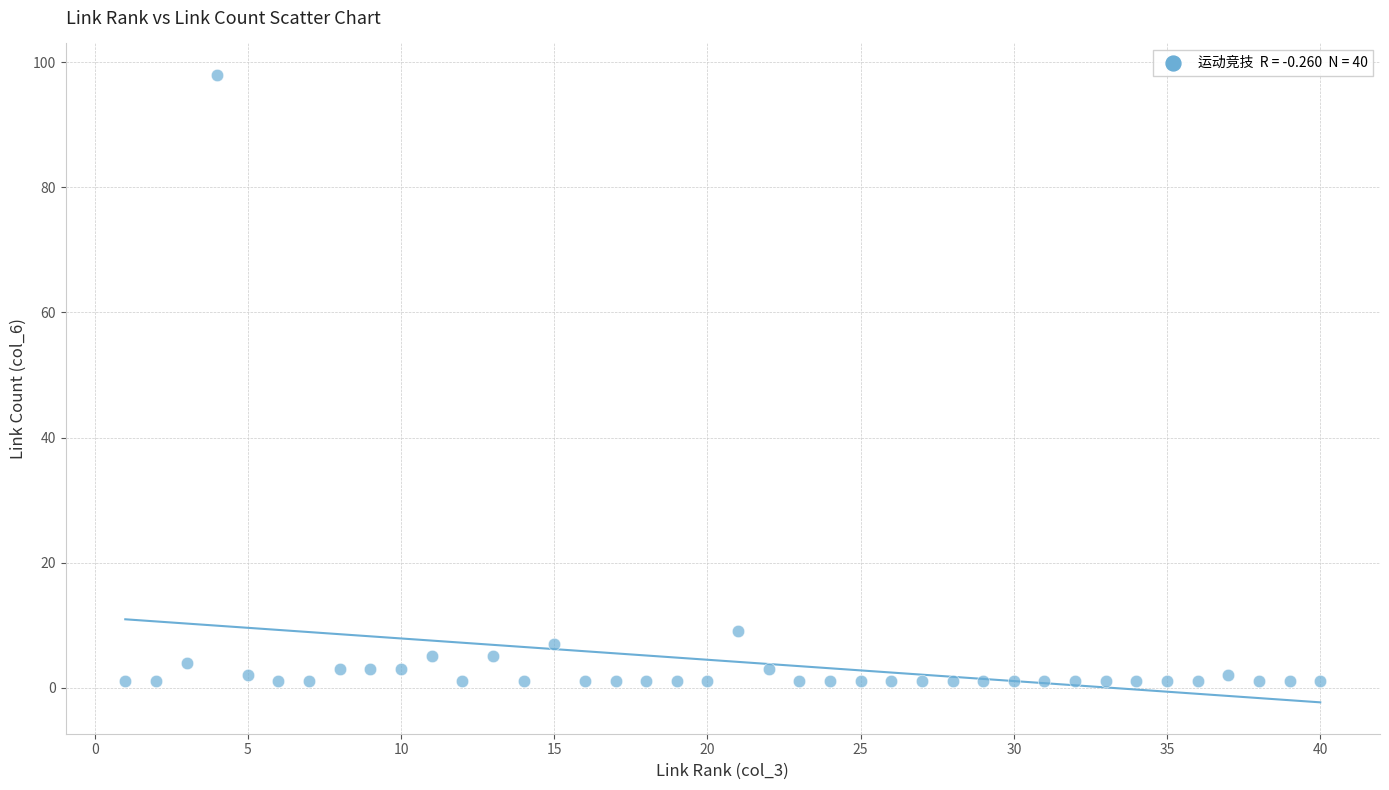

What is the range of Y values (max minus min)?

97